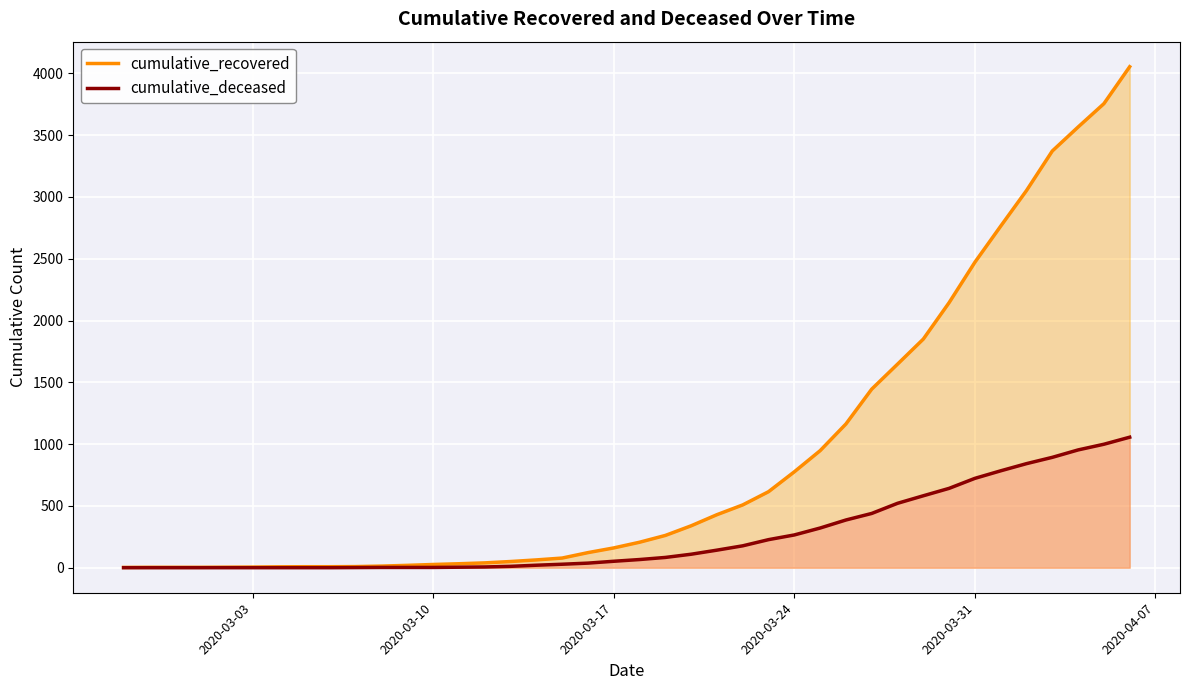

List the series in order of their peak value, lowest first.

cumulative_deceased, cumulative_recovered